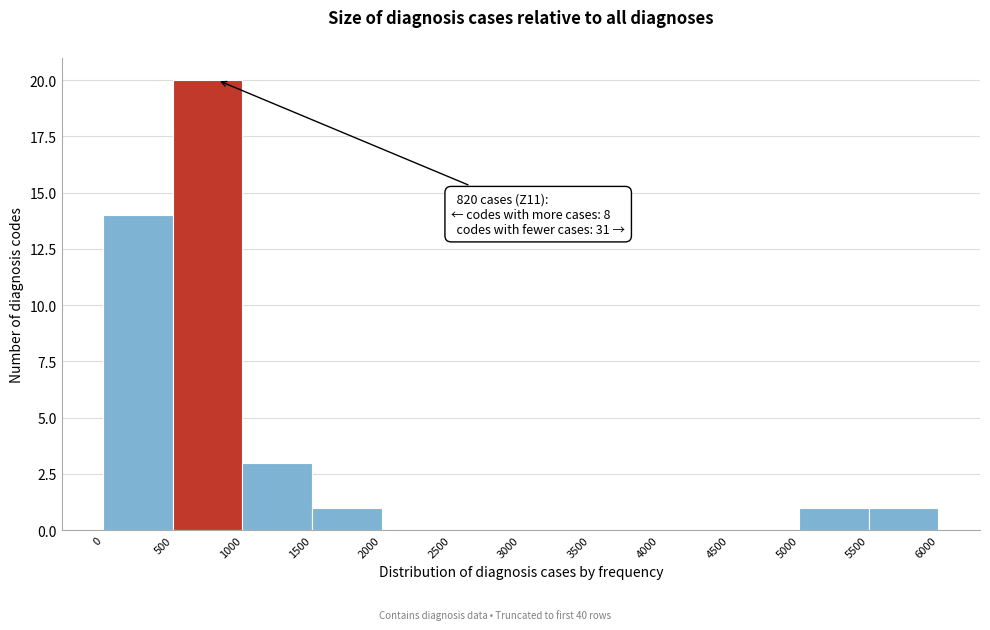

Over which range of the x-axis is the bar tallest?

500 to 1000